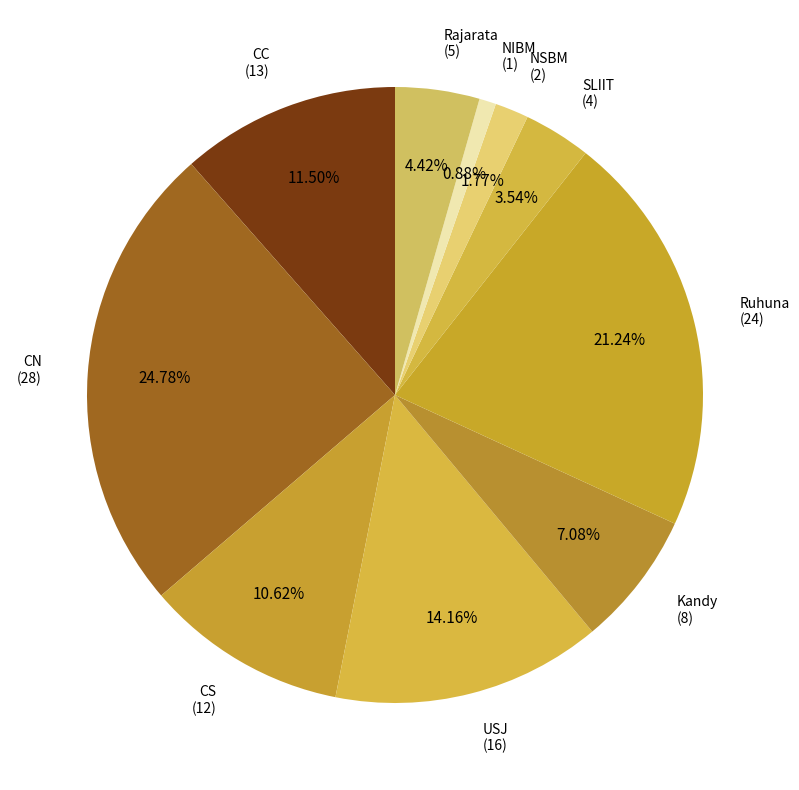

Count the number of slices in the pie.

10